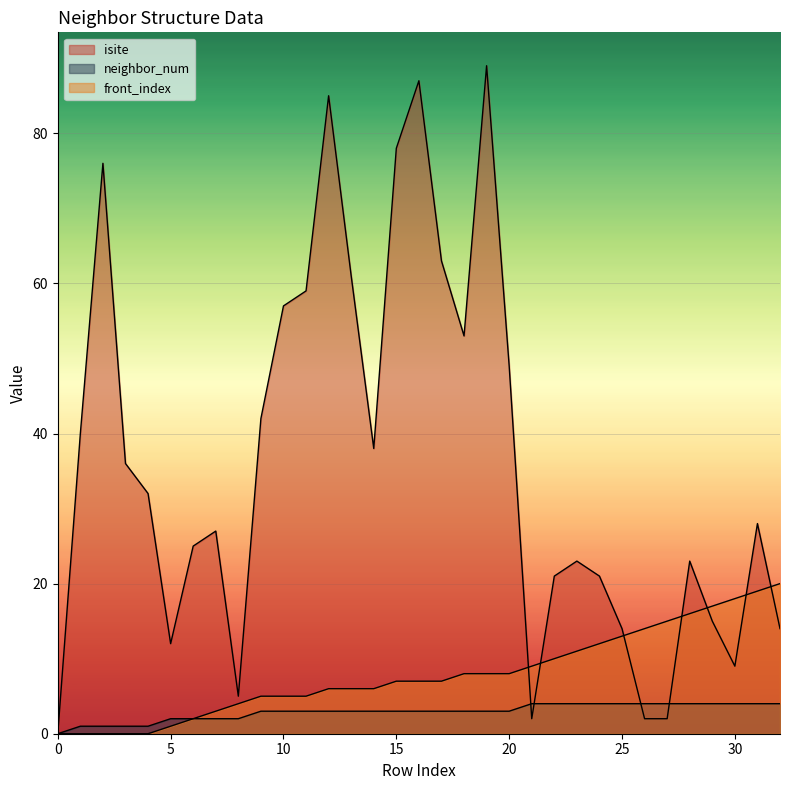

How many lines are shown in the chart?

3